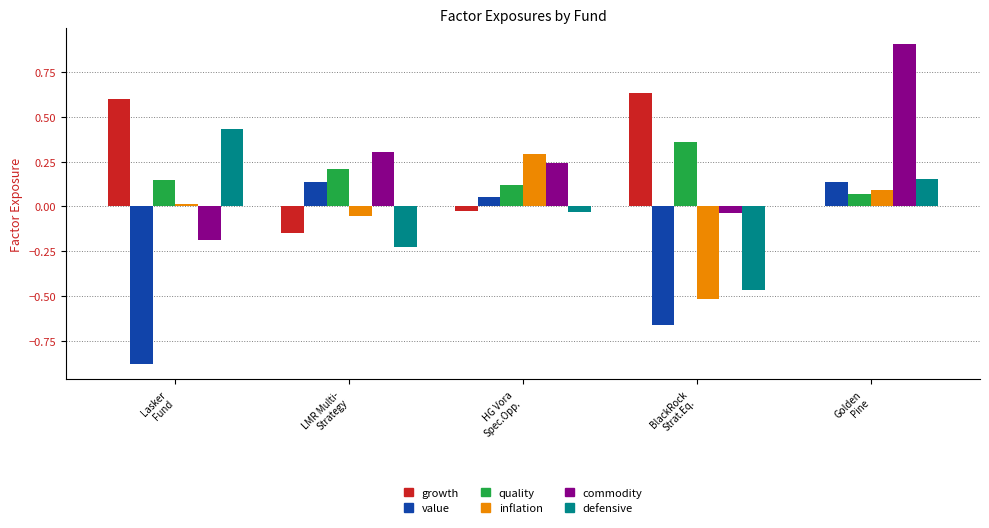

What is the maximum value shown in the chart?

0.9